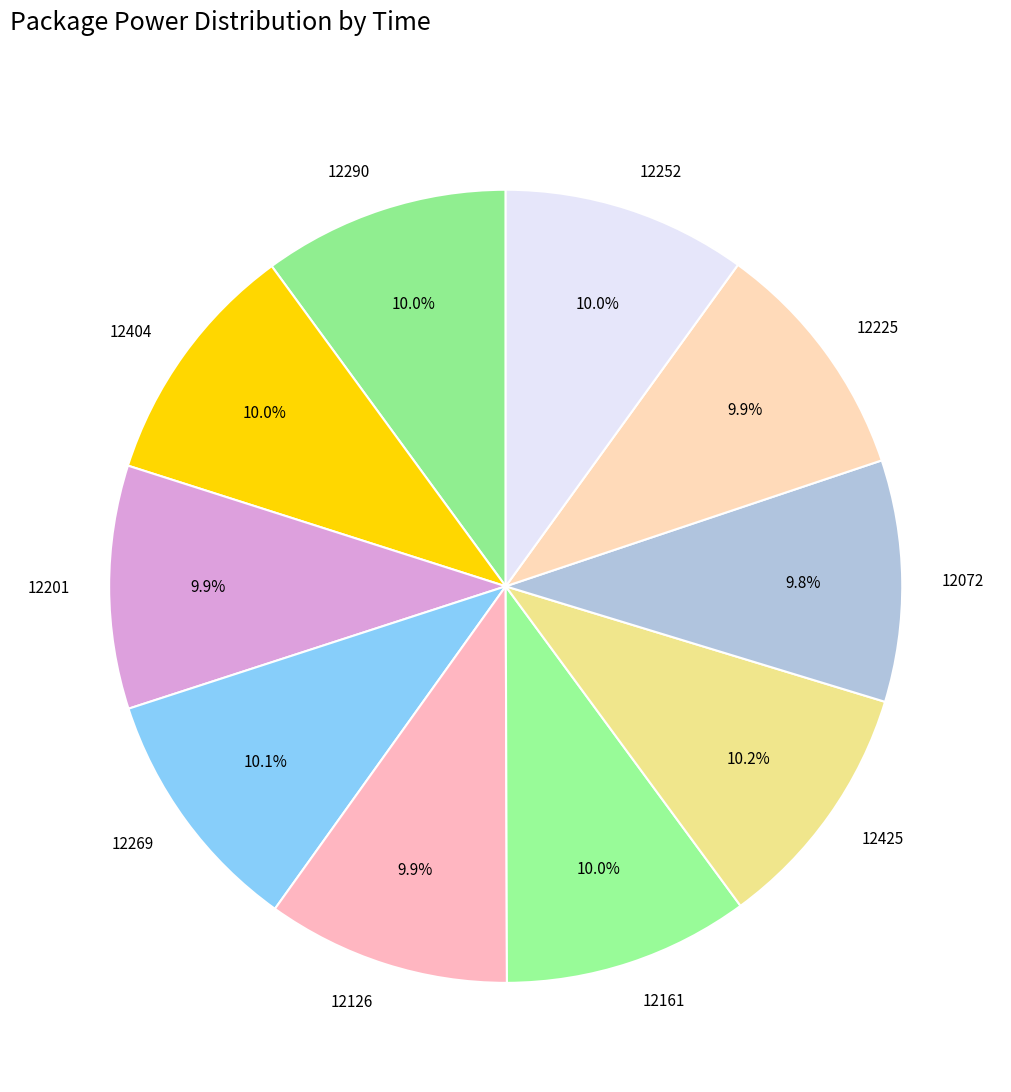

What percentage is the 12425 slice, to the nearest percent?

10%